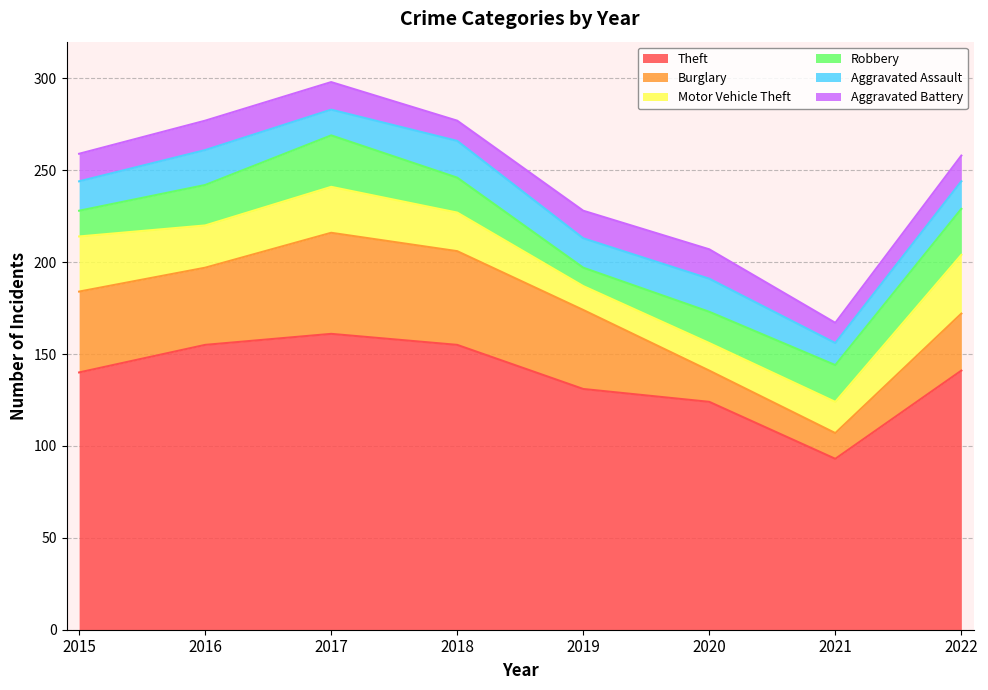

Rank the series by their maximum value, from lowest to highest.

Aggravated Battery, Aggravated Assault, Robbery, Motor Vehicle Theft, Burglary, Theft